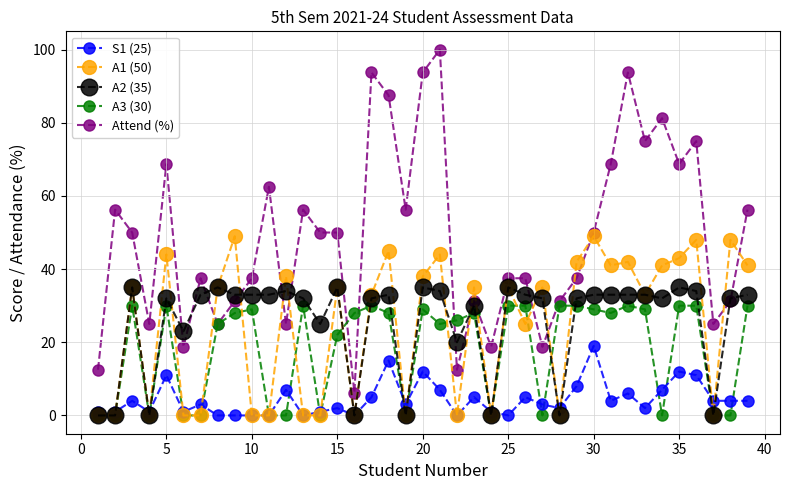

What is the value of the A1 (50) point at the 5th from the left?

44.0